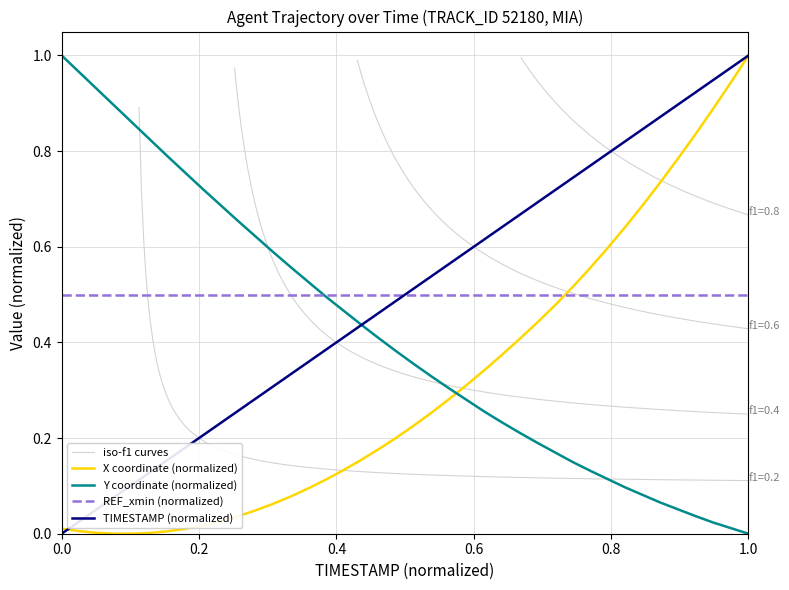

How many intersections are there between X coordinate (normalized) and REF_xmin (normalized)?

1